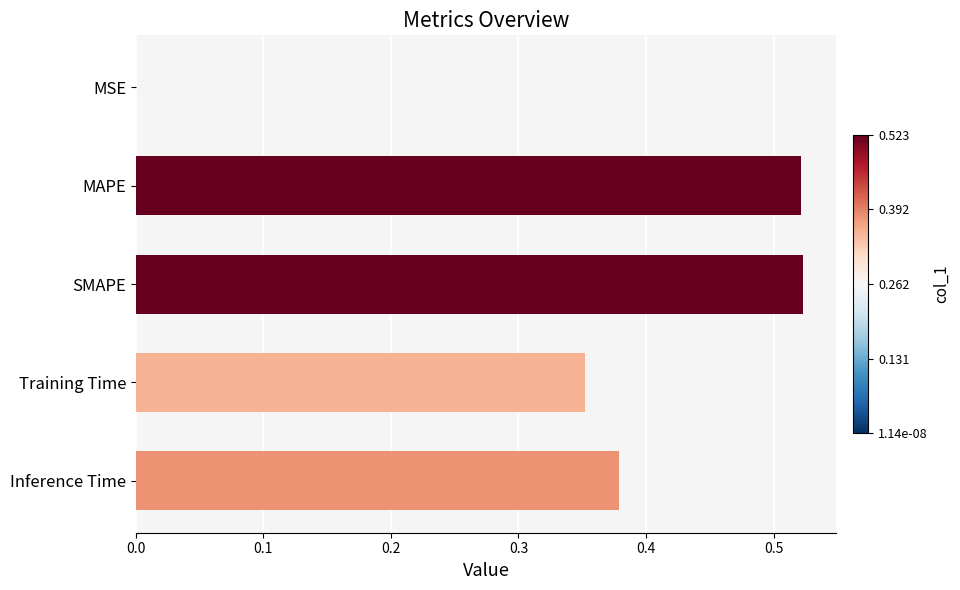

What is the sum of all values?

1.8